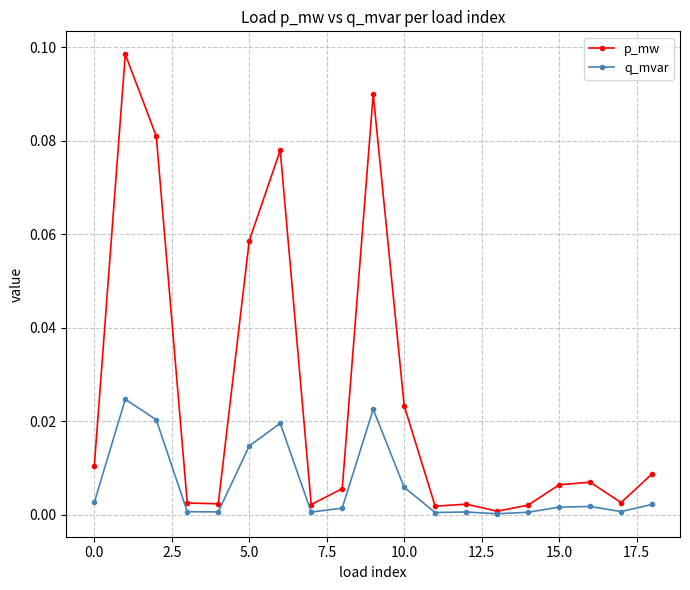

Count the number of data series in this chart.

2